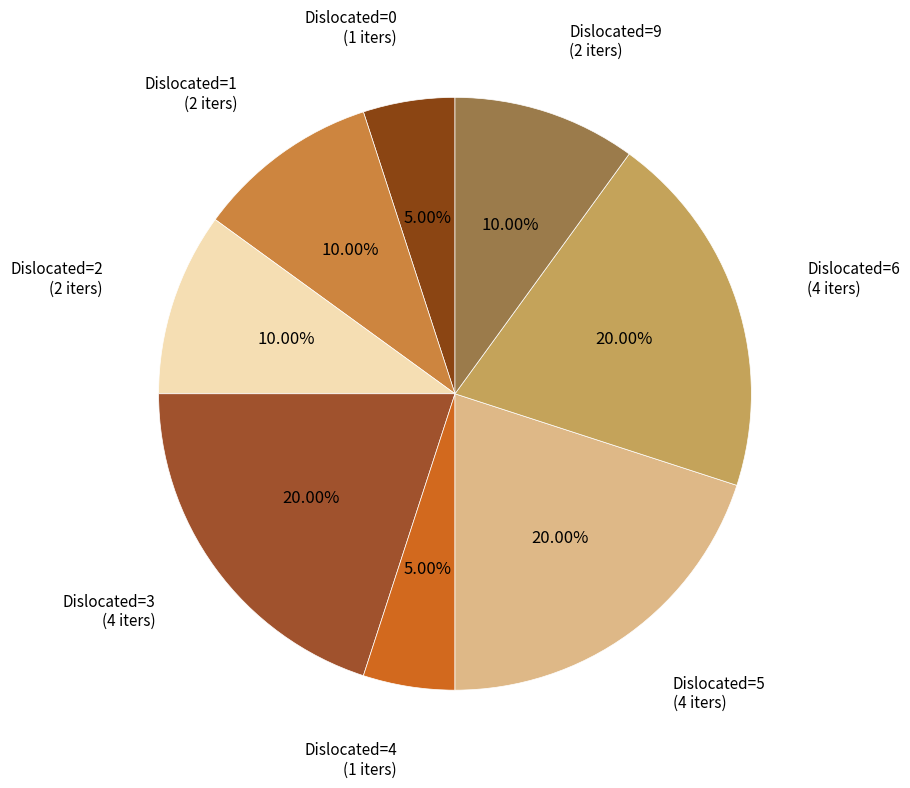

To the nearest percent, what is the average slice percentage?

12%